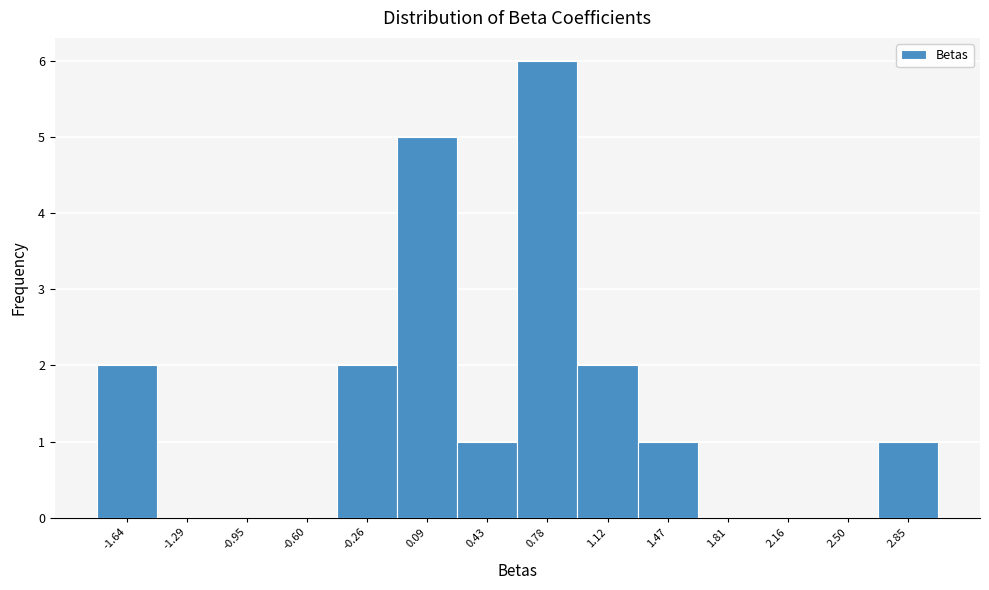

What is the height of the bar covering 0.60 to 0.95 on the x-axis? Neither the bar edges nor the heights are printed on the chart, so give them approximately, as read against the axes.

6